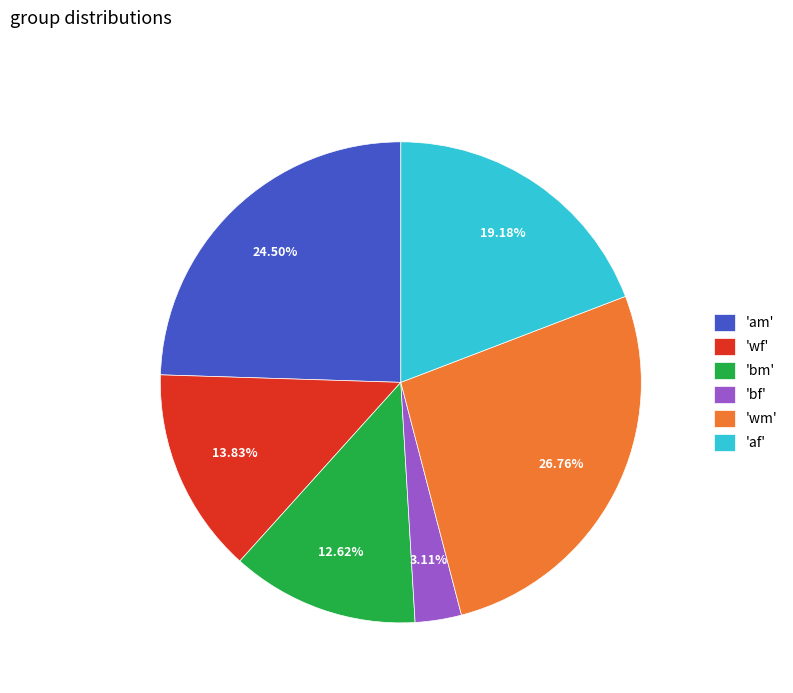

Which slice is the largest?

'wm'